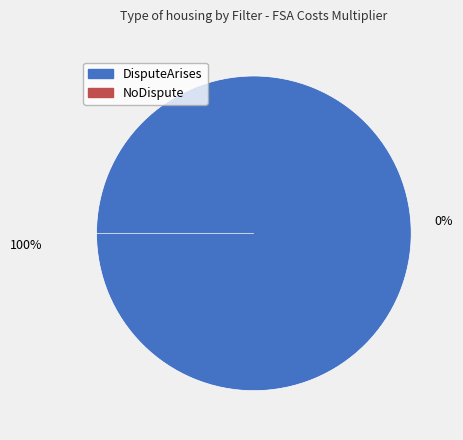

To the nearest percent, what is the combined percentage of NoDispute and DisputeArises?

100%